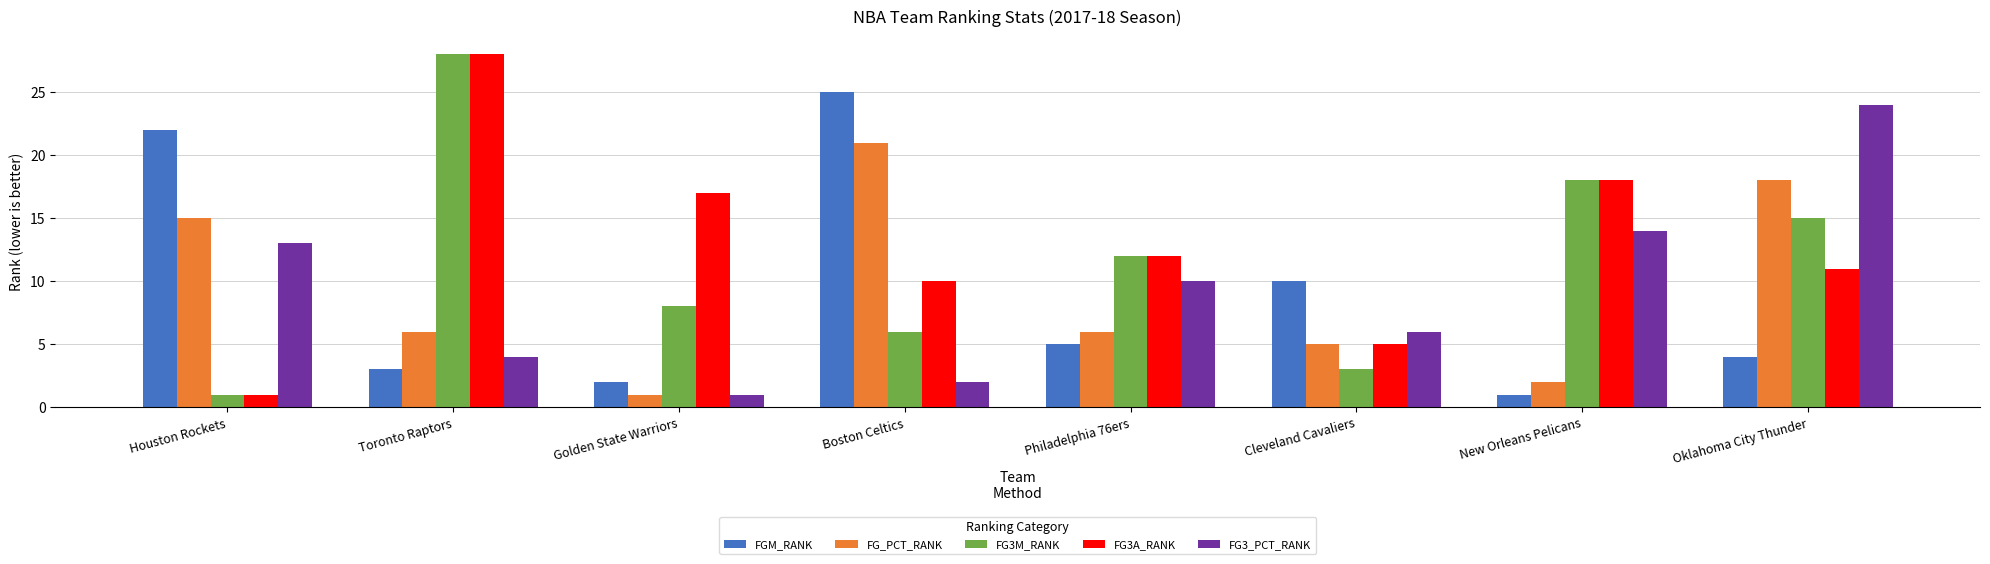

What is the highest value of the FG3M_RANK series?

28